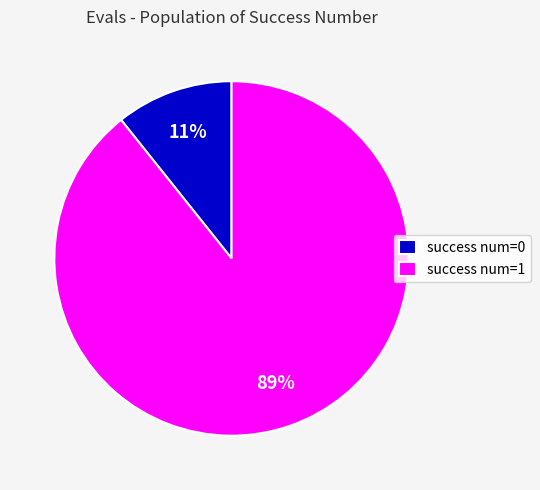

Does success num=1 represent more than half of the total?

Yes